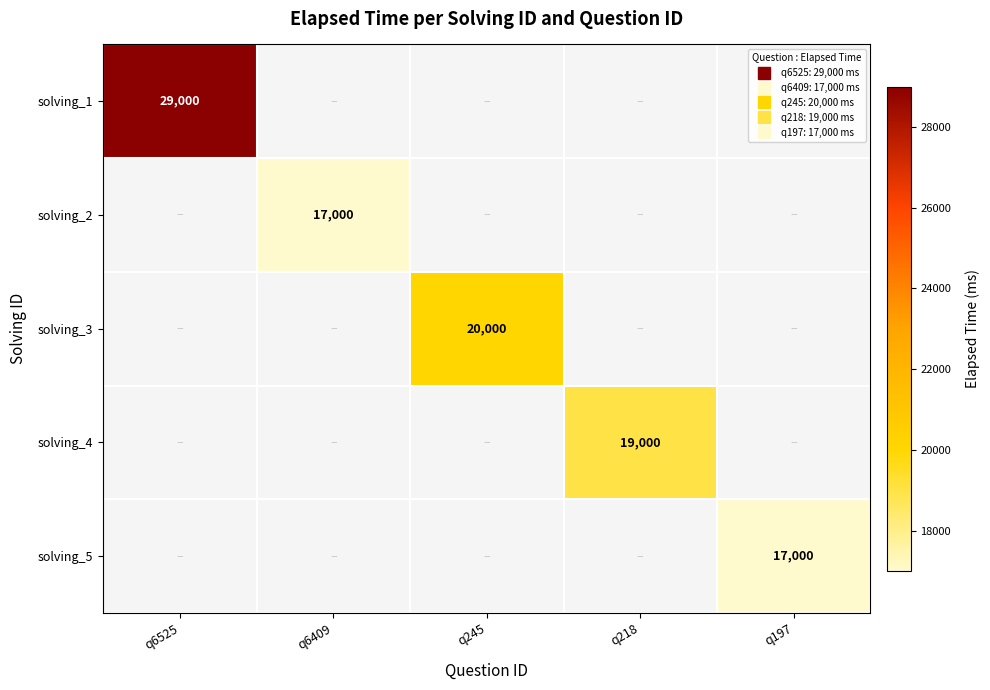

Between q6409 and q245, which is larger?

q245